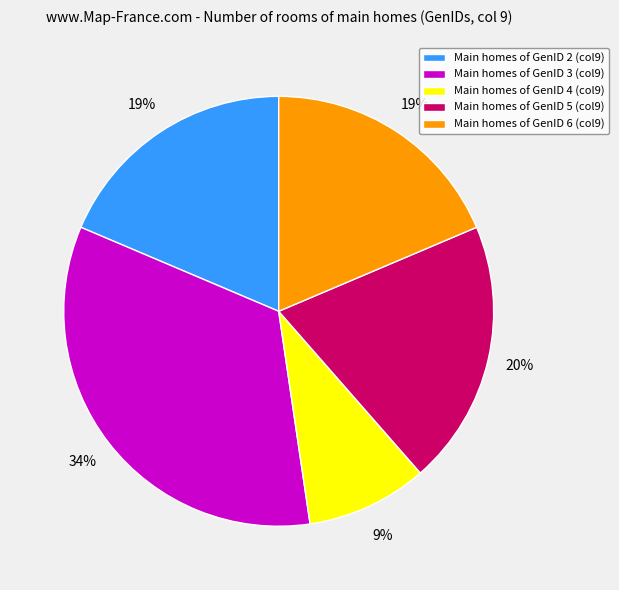

To the nearest percent, what portion does Main homes of GenID 3 (col9) represent?

34%